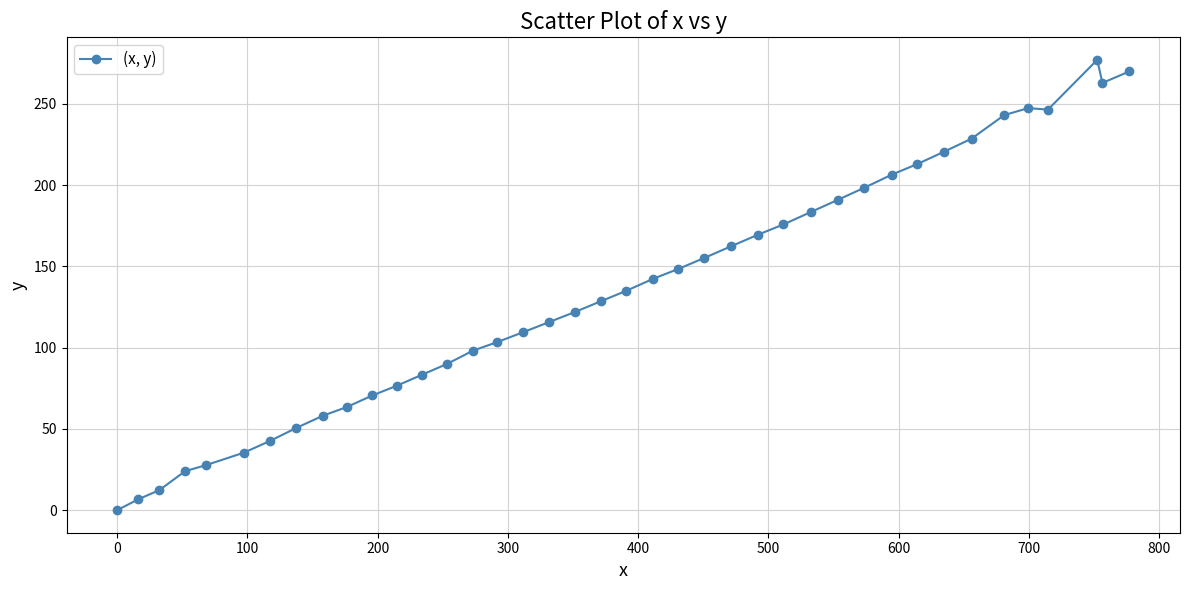

What is the sum of all values?

5396.0